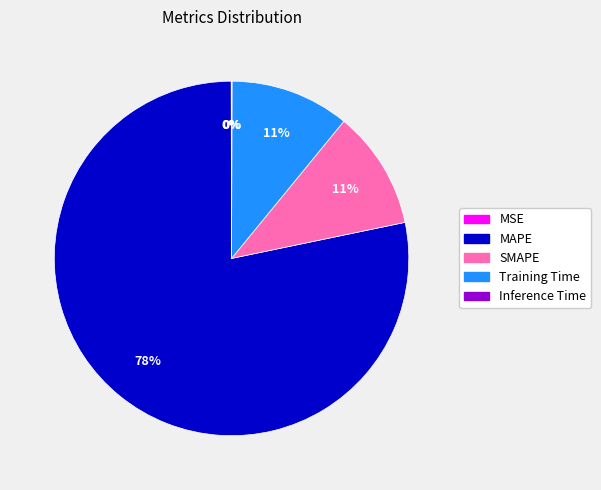

Which slice is the largest?

MAPE